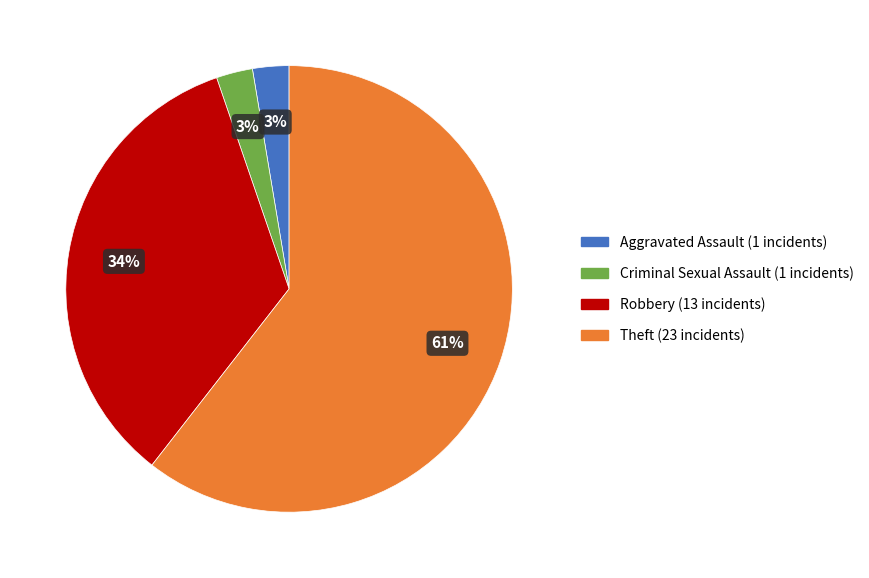

What is the largest slice in the pie chart?

Theft